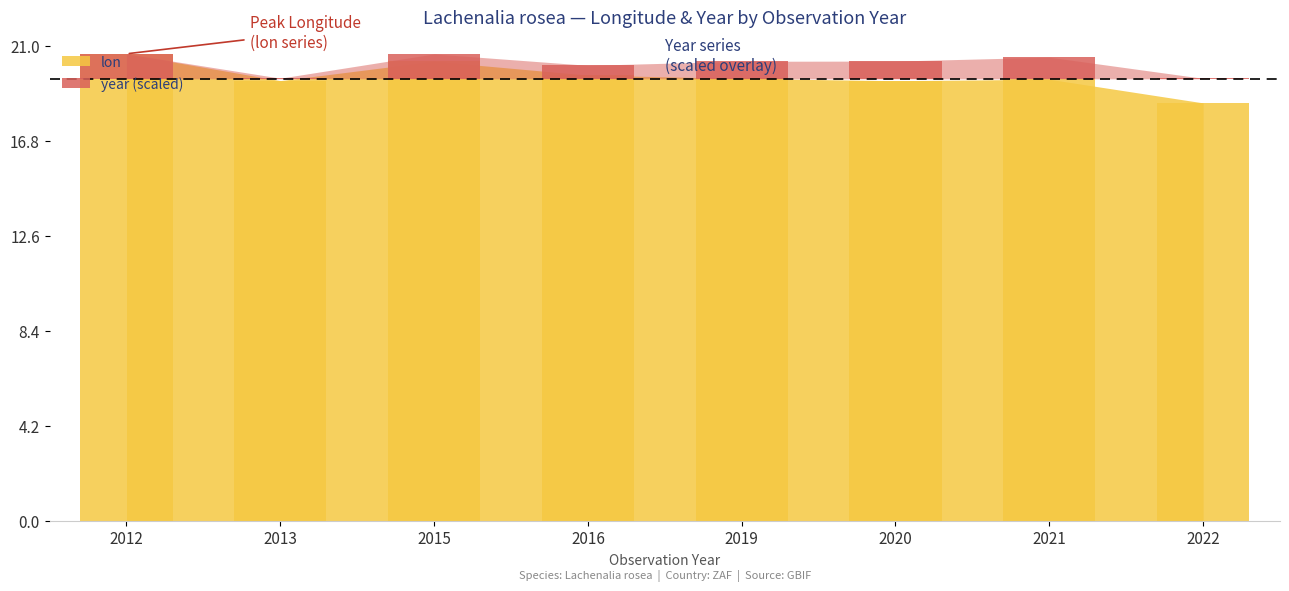

At which category does the chart reach its peak across all series?

2012